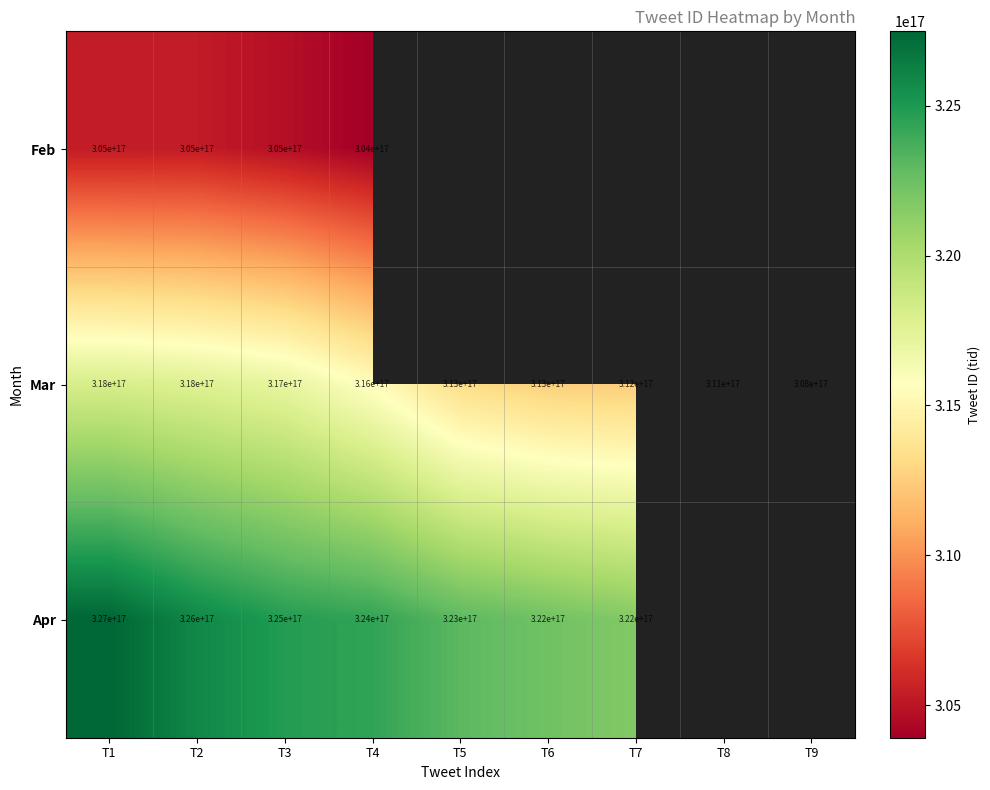

Is the value of Apr at T4 greater than the value of Mar at T4?

Yes